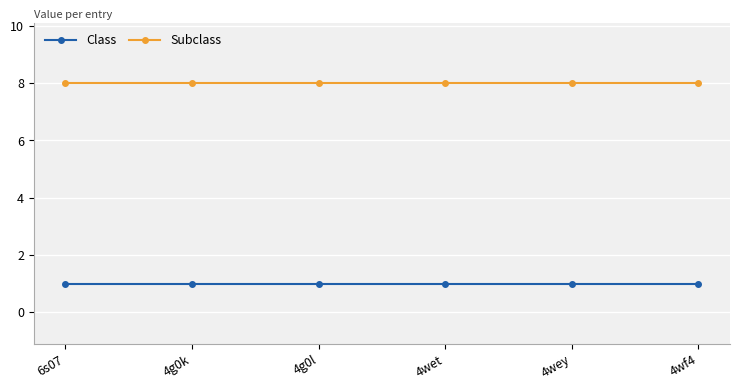

What position from the left is 4wey?

5